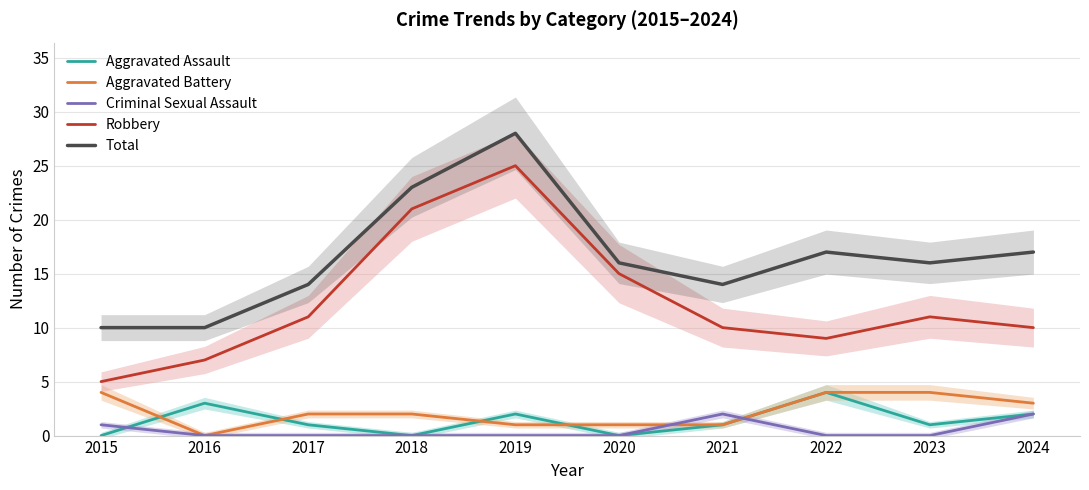

What is the value of the Total point at the 9th from the left?

16